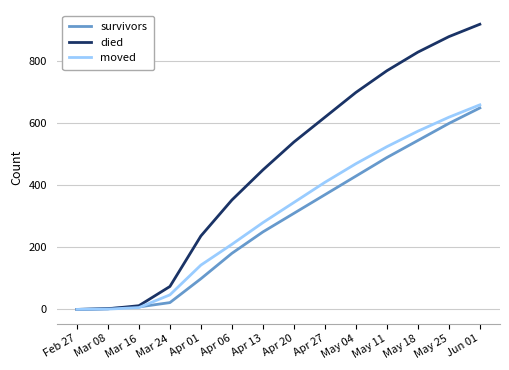

Which category has the highest value across all series?

Jun 01